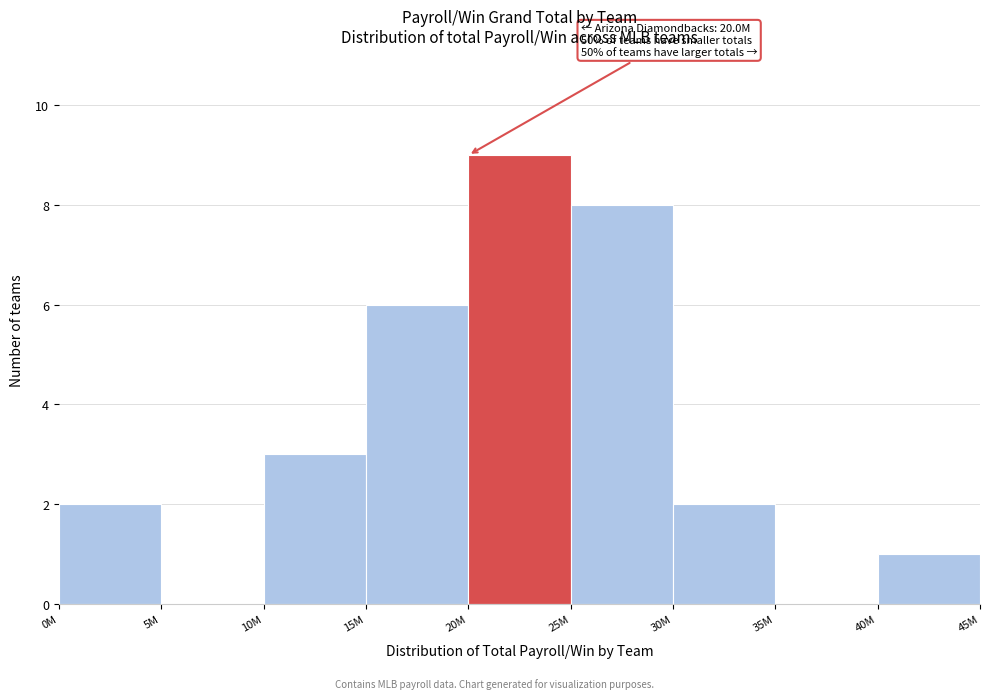

Reading left to right, list all the values displayed in this chart.

0M=2	5M=0	10M=3	15M=6	20M=9	25M=8	30M=2	35M=0	40M=1